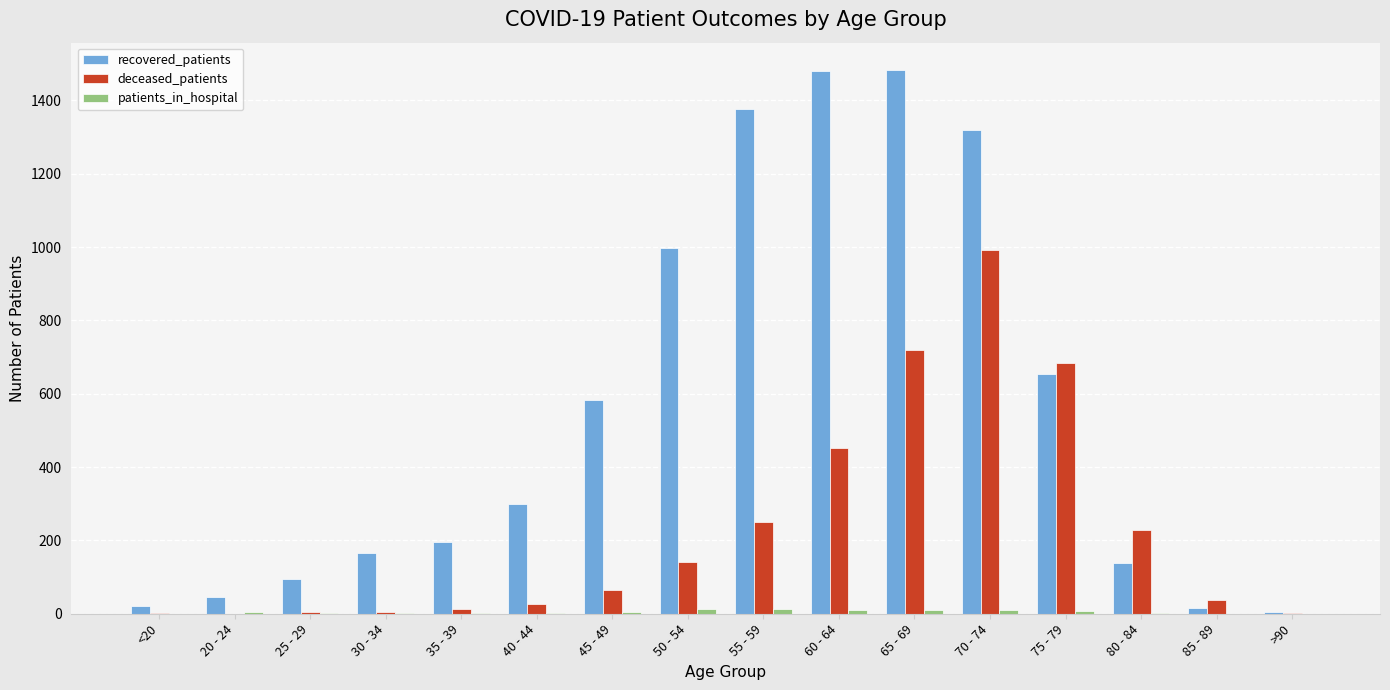

At which label is deceased_patients closest to 496?

60 - 64